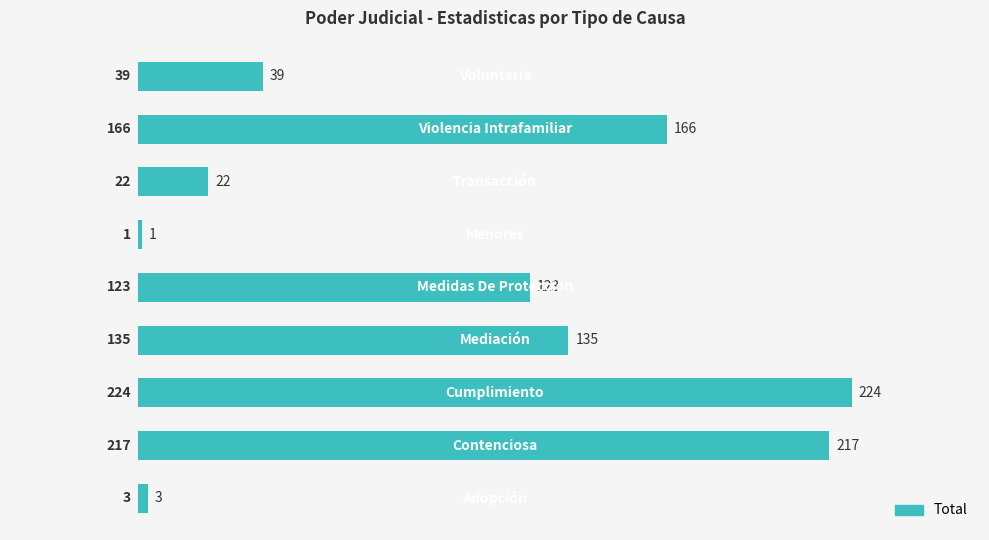

What is the greatest value displayed?

224